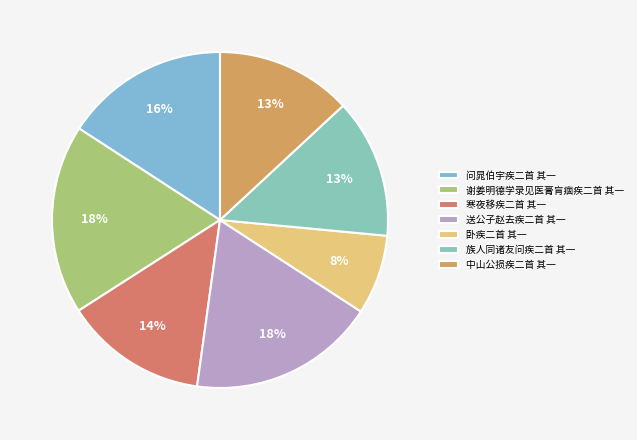

To the nearest percent, what portion does 送公子赵去疾二首 其一 represent?

18%